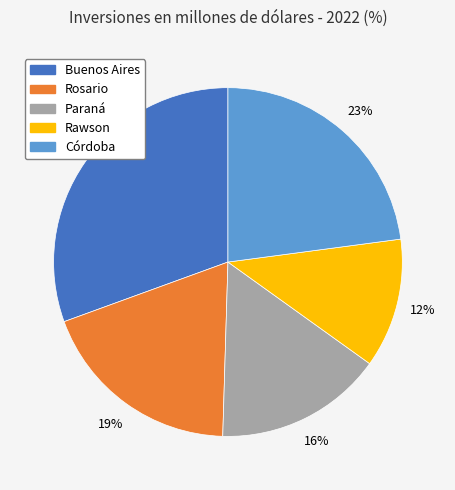

What is the smallest slice in the pie chart?

Rawson